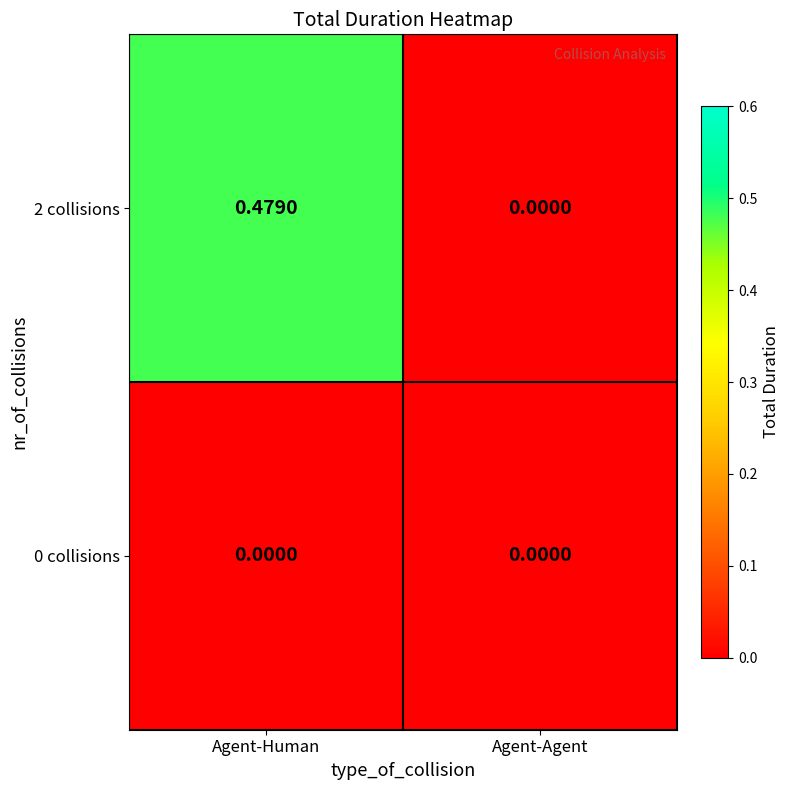

Rank the series by their maximum value, from lowest to highest.

0 collisions, 2 collisions